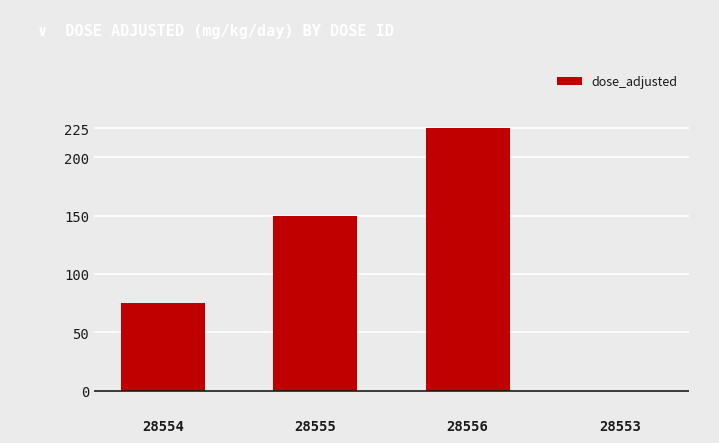

What is the approximate value at 28554?

75